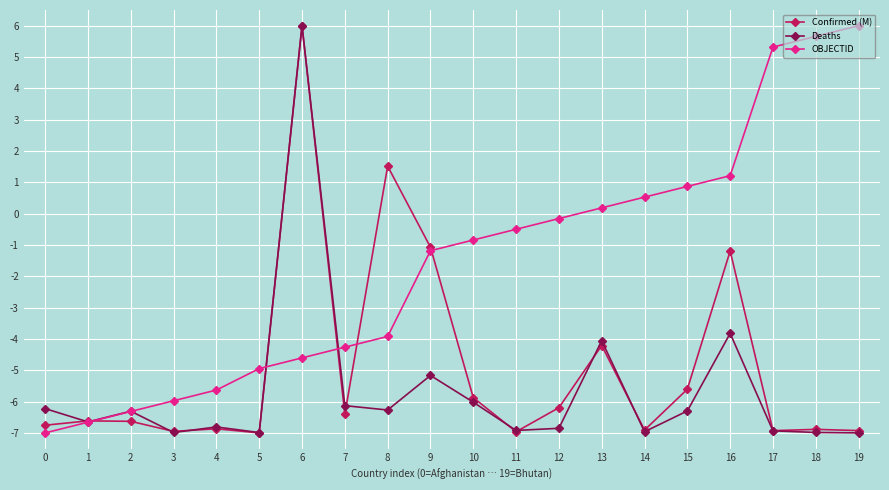

What is the average value of the Deaths series?

-5.7